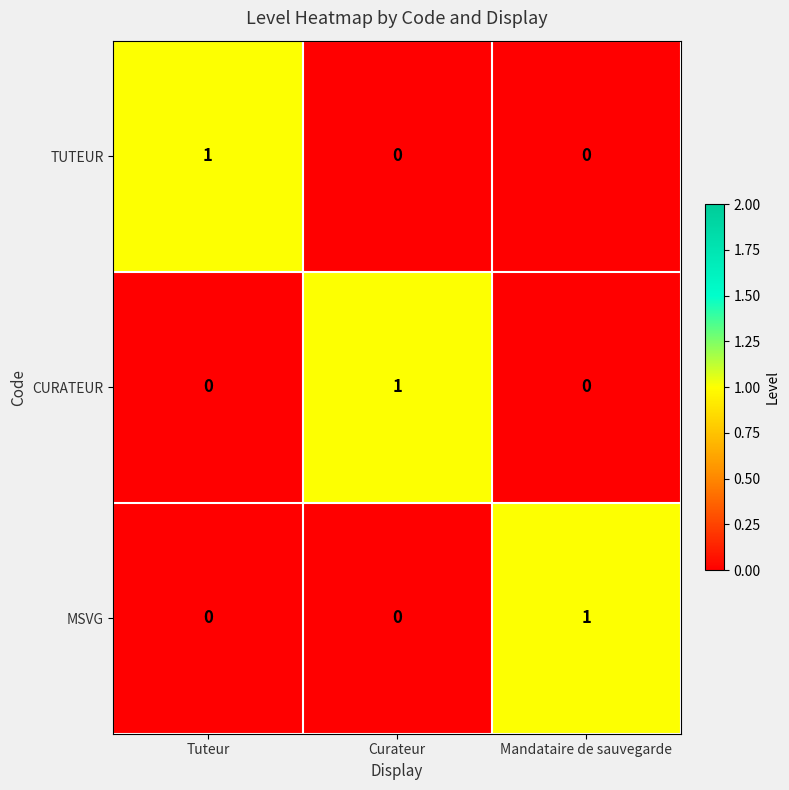

How many TUTEUR values are between 0 and 1?

3